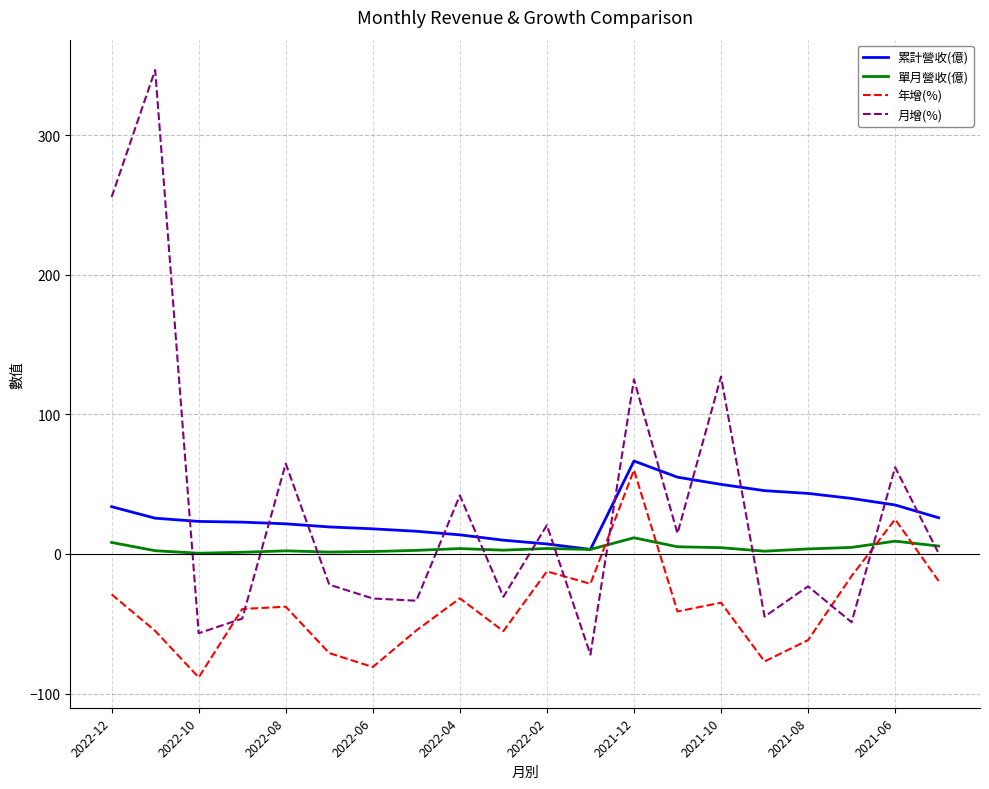

What is the highest value of the 年增(%) series?

60.1